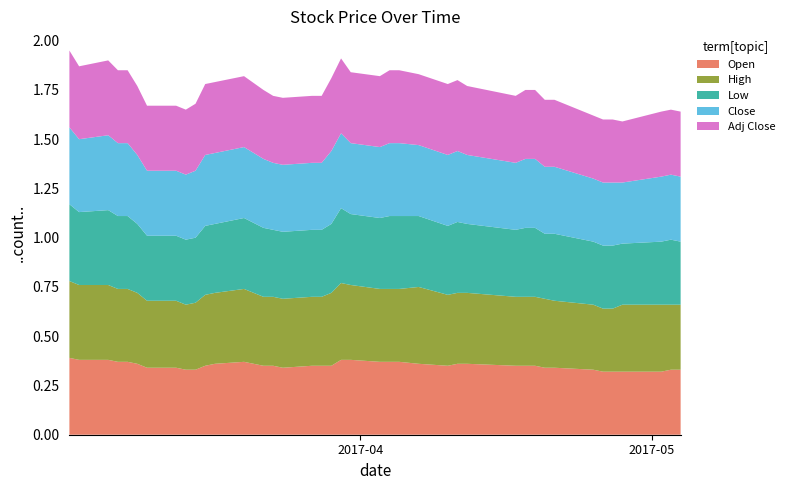

Reading left to right, list all the values displayed in this chart.

Open: 0.4	0.4	0.4	0.4	0.4	0.4	0.3	0.3	0.3	0.3	0.3	0.4	0.4	0.3	0.3	0.3	0.3	0.3	0.3	0.4	0.4	0.4	0.4	0.4	0.4	0.3	0.4	0.4	0.3	0.3	0.3	0.3	0.3	0.3	0.3	0.3	0.3	0.3	0.3	0.3
High: 0.4	0.4	0.4	0.4	0.4	0.4	0.3	0.3	0.3	0.3	0.4	0.4	0.4	0.3	0.3	0.3	0.3	0.3	0.4	0.4	0.4	0.4	0.4	0.4	0.4	0.4	0.4	0.4	0.3	0.3	0.3	0.3	0.3	0.3	0.3	0.3	0.3	0.3	0.3	0.3
Low: 0.4	0.4	0.4	0.4	0.4	0.3	0.3	0.3	0.3	0.3	0.3	0.3	0.4	0.3	0.3	0.3	0.3	0.3	0.3	0.4	0.4	0.4	0.4	0.4	0.4	0.3	0.4	0.3	0.3	0.3	0.3	0.3	0.3	0.3	0.3	0.3	0.3	0.3	0.3	0.3
Close: 0.4	0.4	0.4	0.4	0.4	0.3	0.3	0.3	0.3	0.3	0.4	0.4	0.4	0.3	0.3	0.3	0.3	0.3	0.4	0.4	0.4	0.4	0.4	0.4	0.4	0.4	0.4	0.3	0.3	0.3	0.3	0.3	0.3	0.3	0.3	0.3	0.3	0.3	0.3	0.3
Adj Close: 0.4	0.4	0.4	0.4	0.4	0.3	0.3	0.3	0.3	0.3	0.4	0.4	0.4	0.3	0.3	0.3	0.3	0.3	0.4	0.4	0.4	0.4	0.4	0.4	0.4	0.4	0.4	0.3	0.3	0.3	0.3	0.3	0.3	0.3	0.3	0.3	0.3	0.3	0.3	0.3